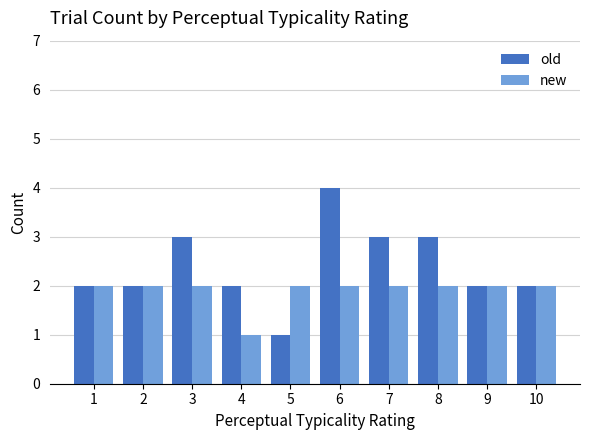

Is it true that old equals 6 at 6?

False